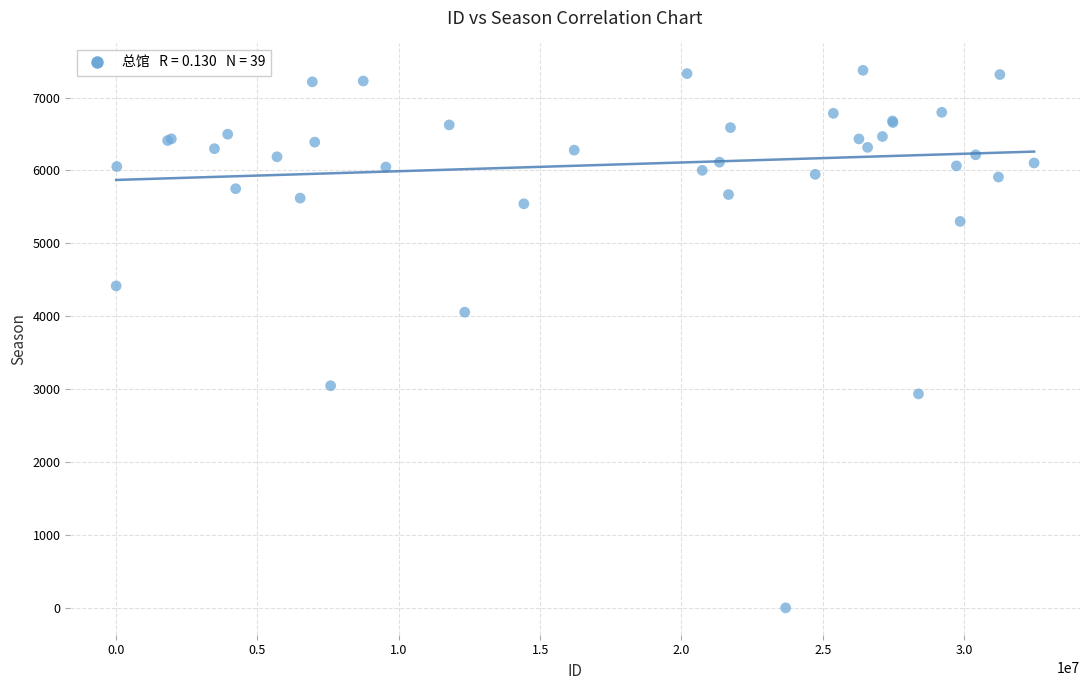

What Y value in the scatter plot is closest to 3687?

4056